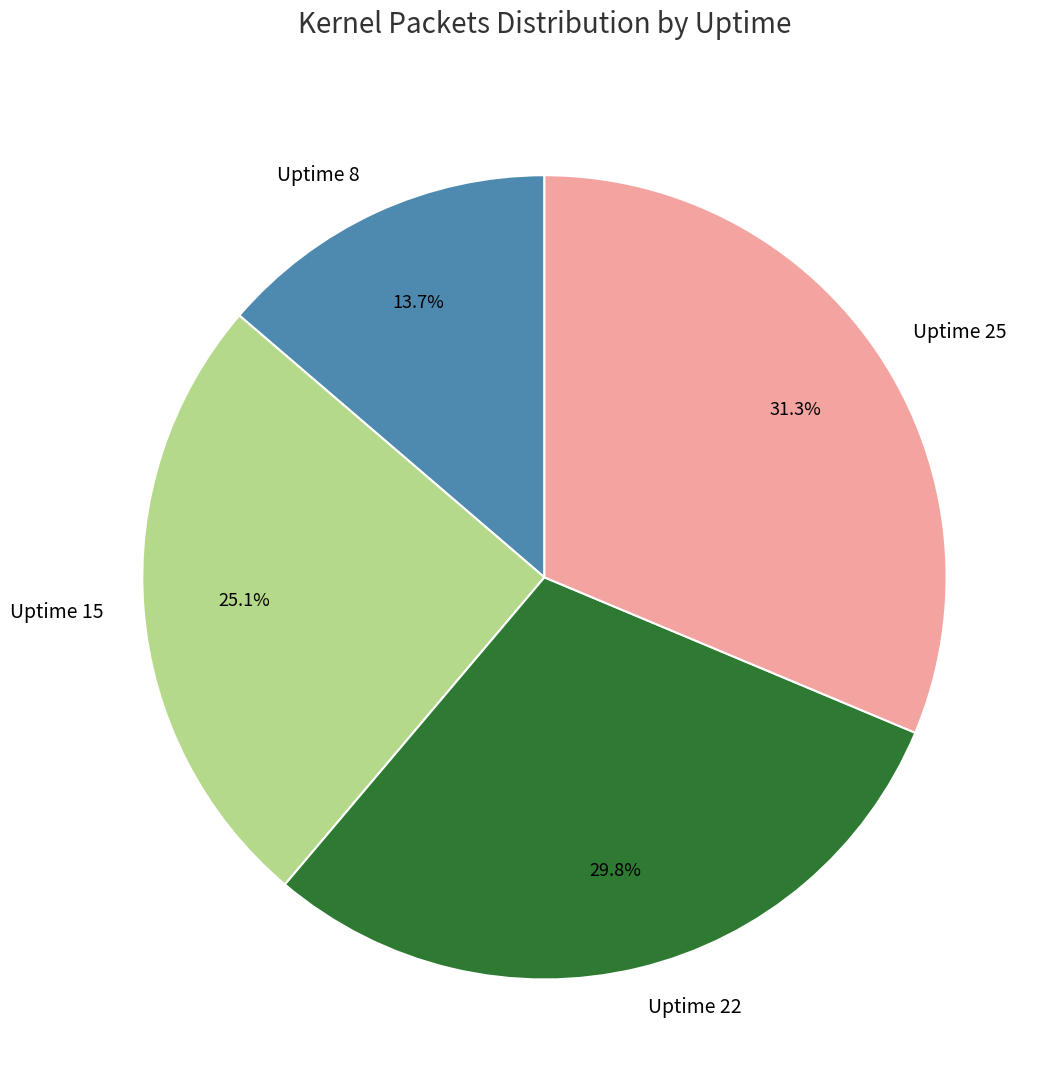

How many slices are in this pie chart?

4